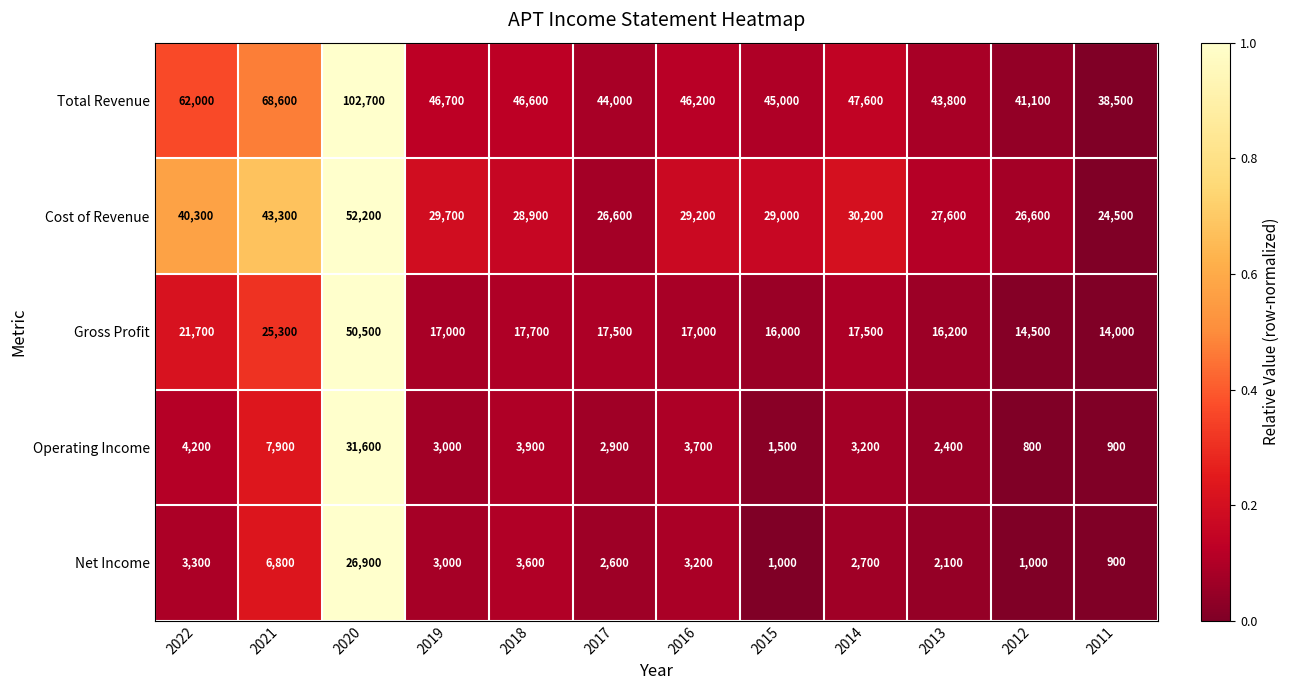

How many series are shown in this chart?

5